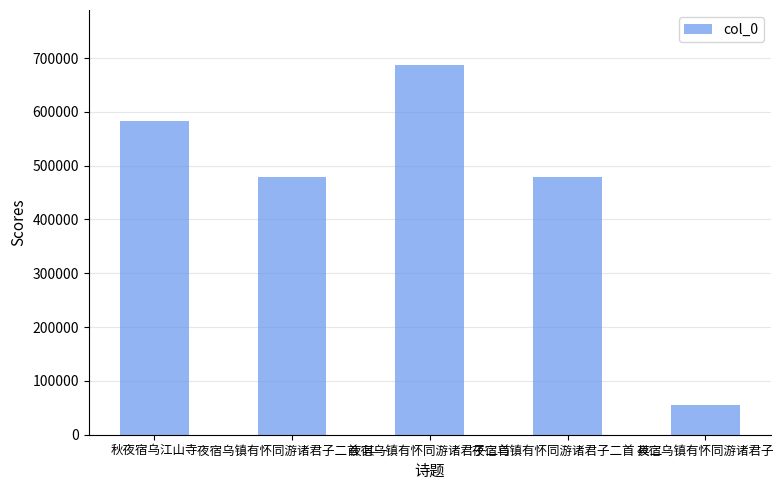

What is the change in value from 夜宿乌镇有怀同游诸君子二首 其一 to 夜宿乌镇有怀同游诸君子?

-423269